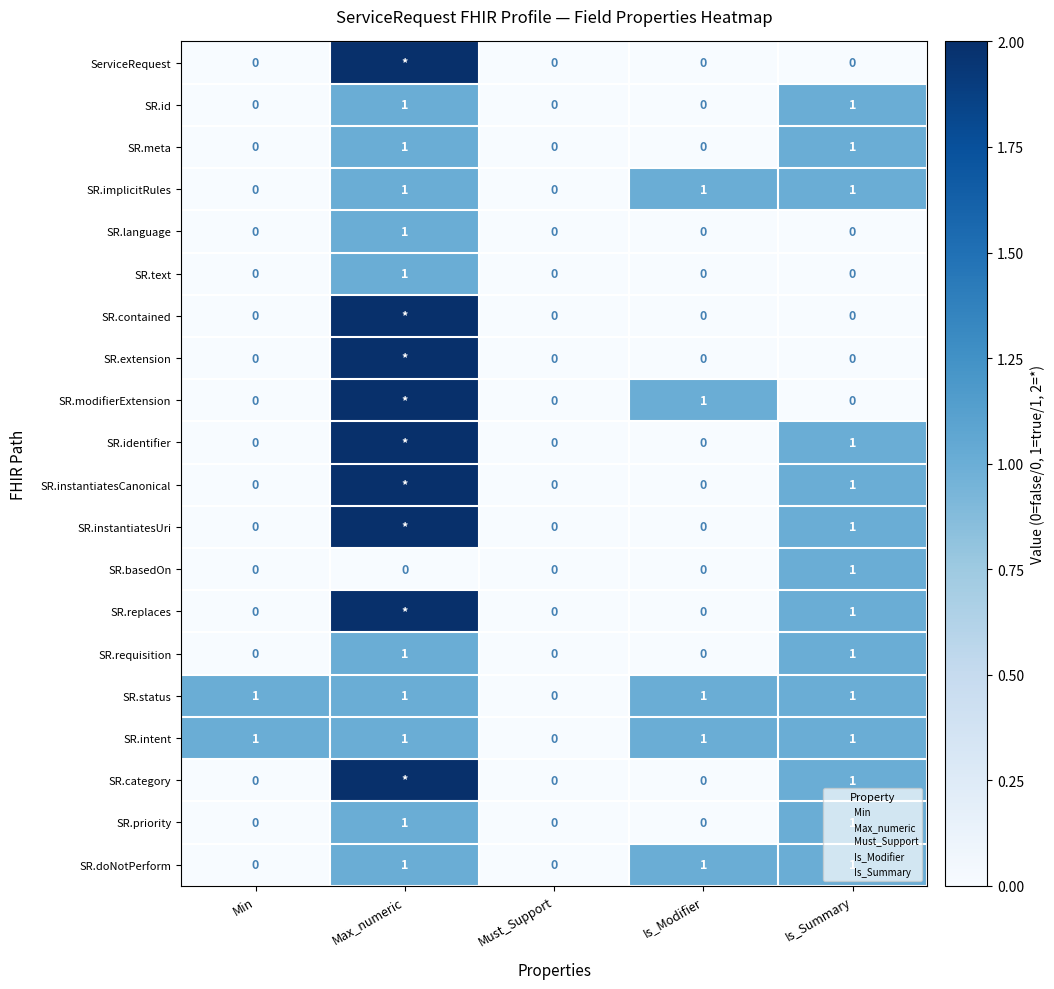

What is the difference between the second highest and second lowest values in the SR.priority series?

1